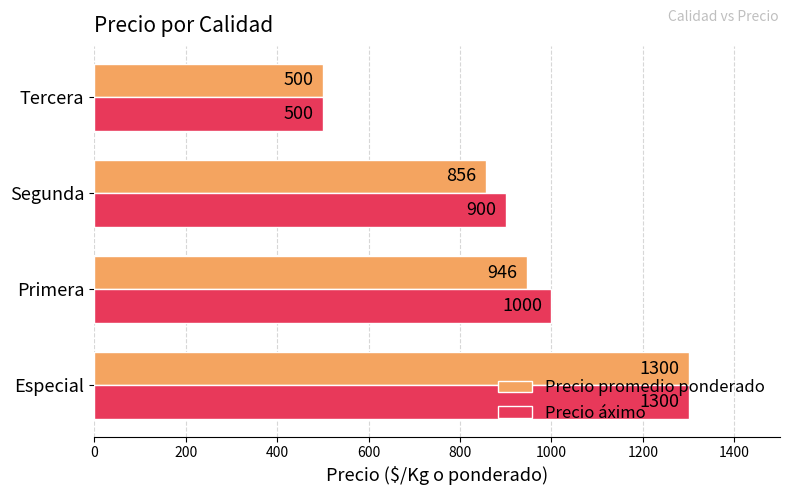

Between Especial and Segunda, which series saw the biggest shift?

Precio promedio ponderado